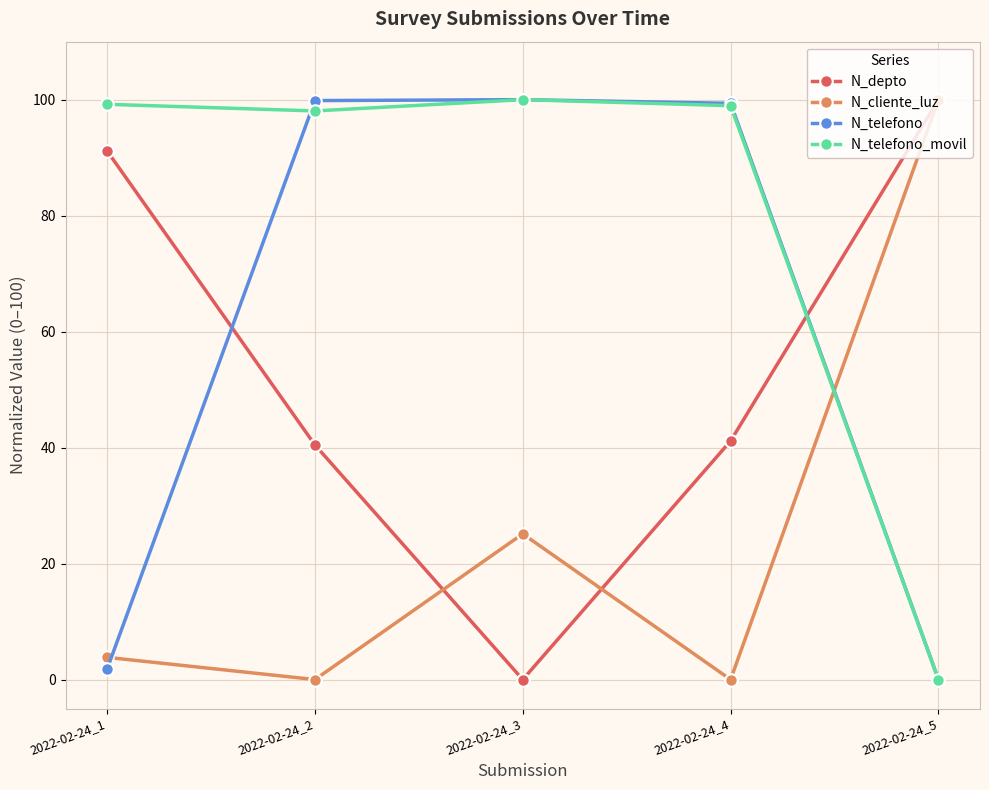

Which series ends up on top after the final intersection of N_depto and N_telefono?

N_depto